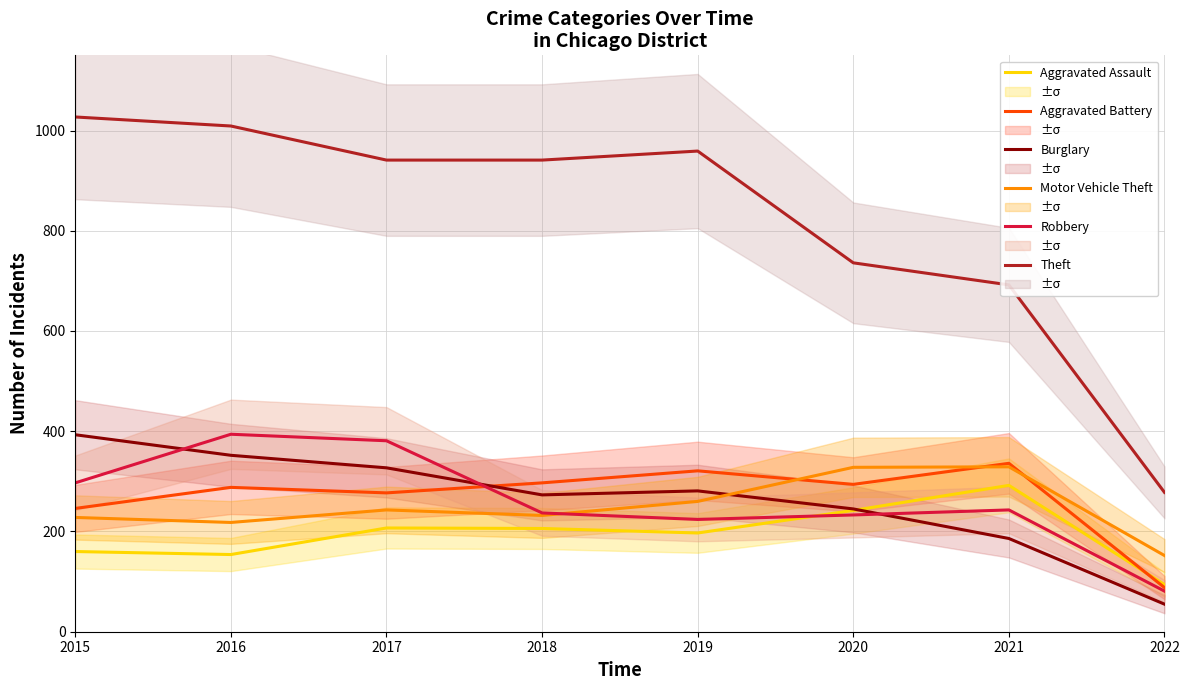

The value of Aggravated Battery at 2015 is 246. True or false?

True